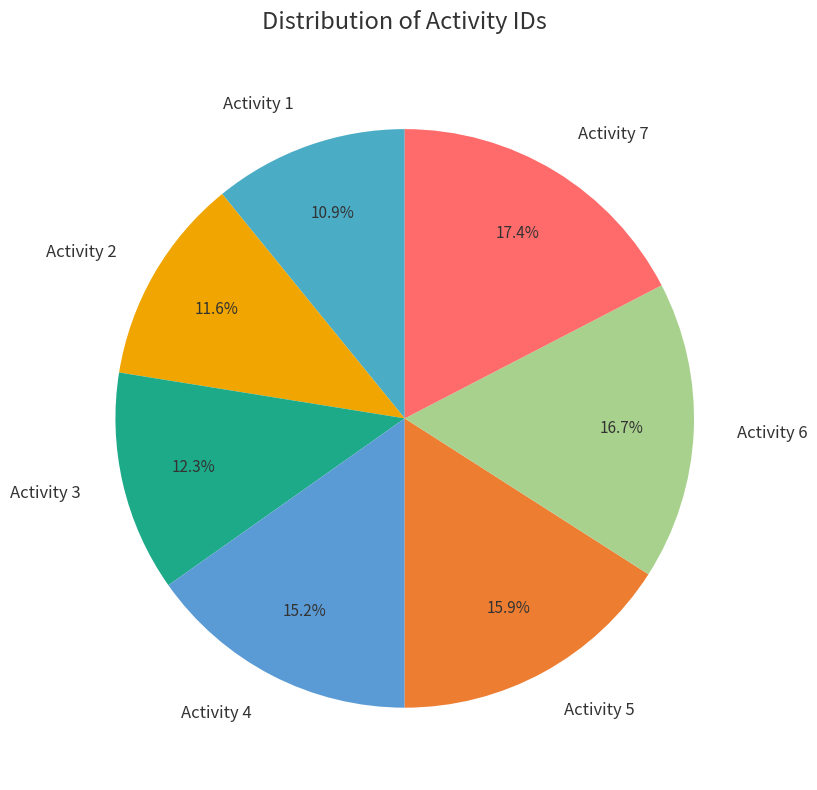

Is there any slice that represents more than half of the pie?

No